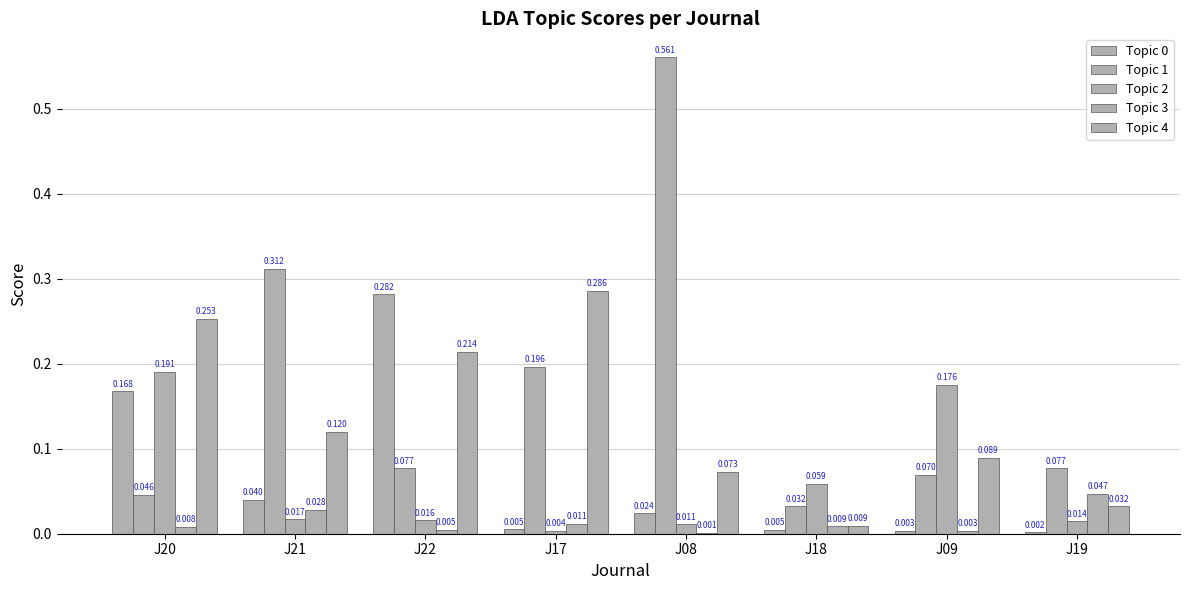

Which series changed the most between J21 and J17?

Topic 4